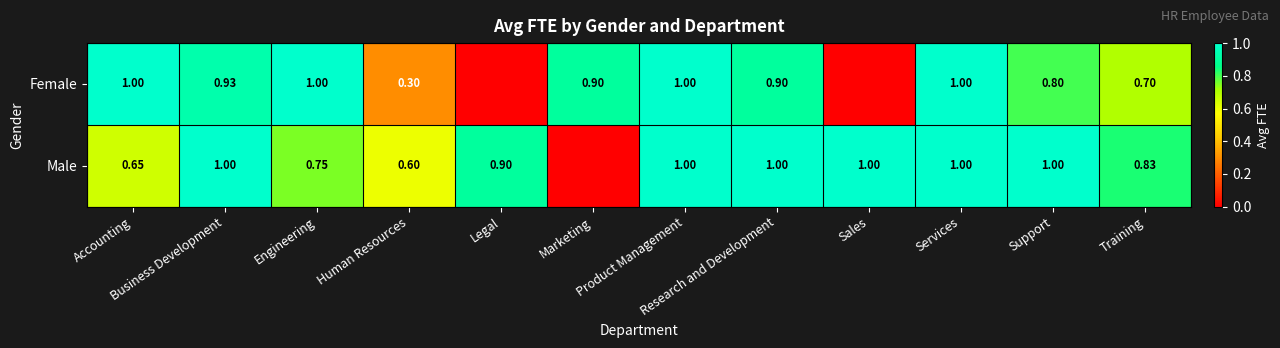

What is the difference between the maximum and minimum values in the Female series?

1.0